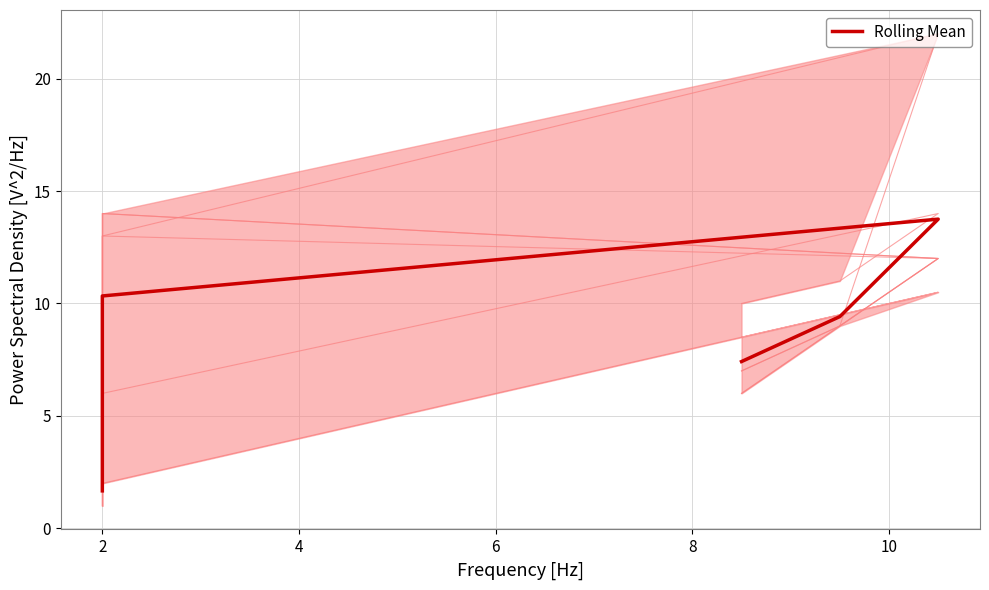

Between 2 and 4, which is larger?

4